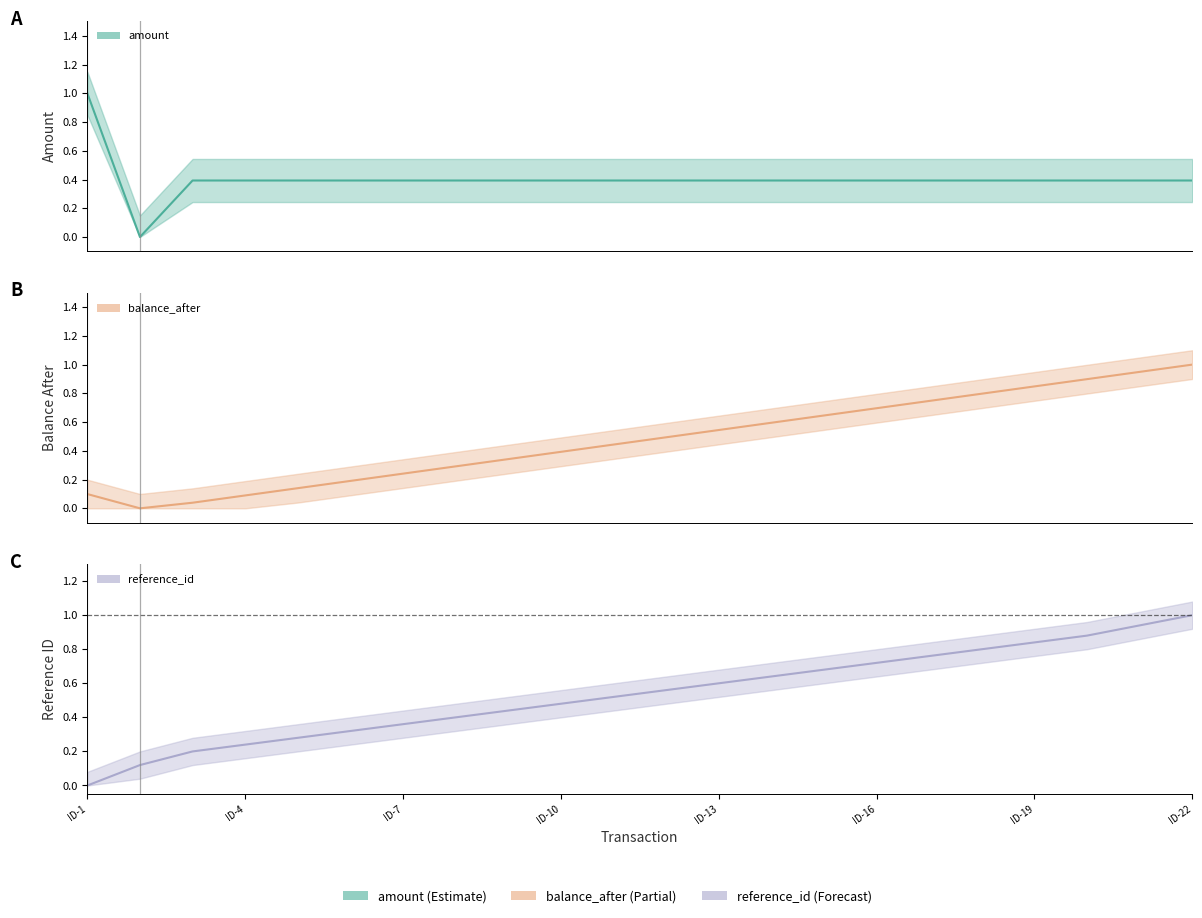

What is the value of the balance_after point at the 8th from the left?

0.3